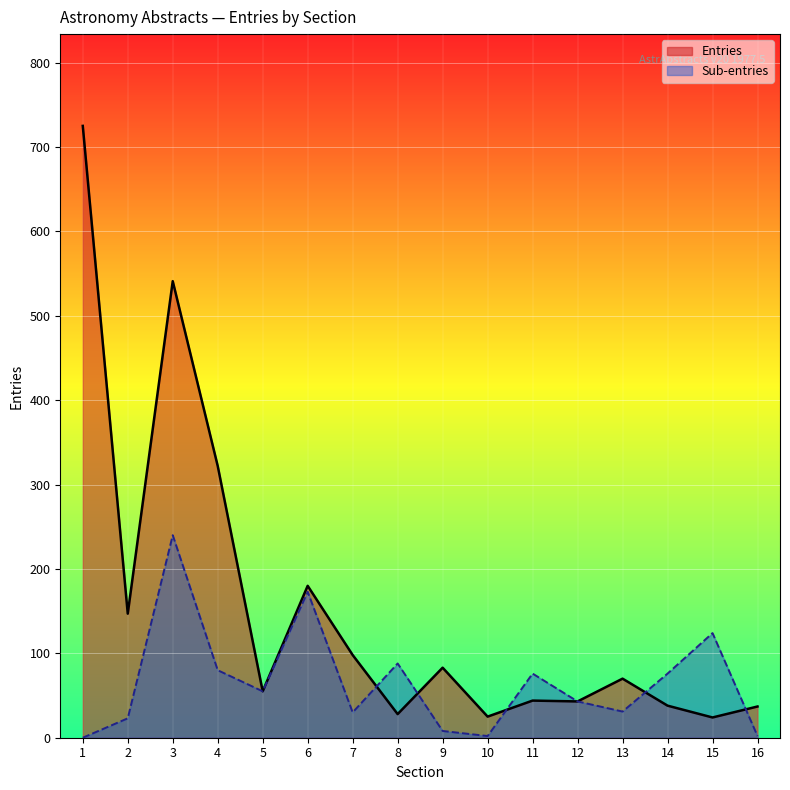

What is the value of the Sub-entries point at the 2nd from the left?

23